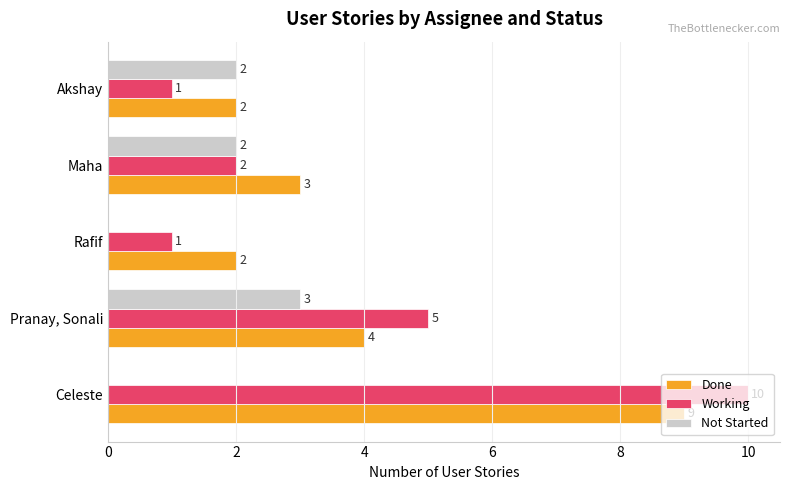

How many series are shown in this chart?

3